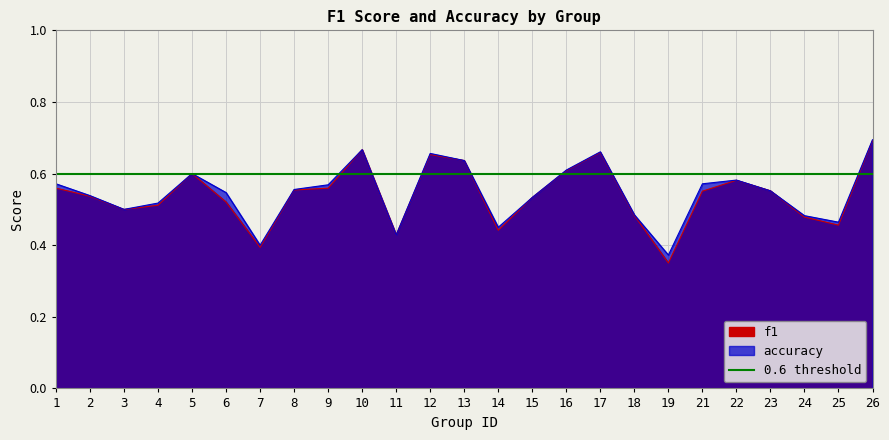

What is the value of the accuracy point at the 19th from the left?

0.4